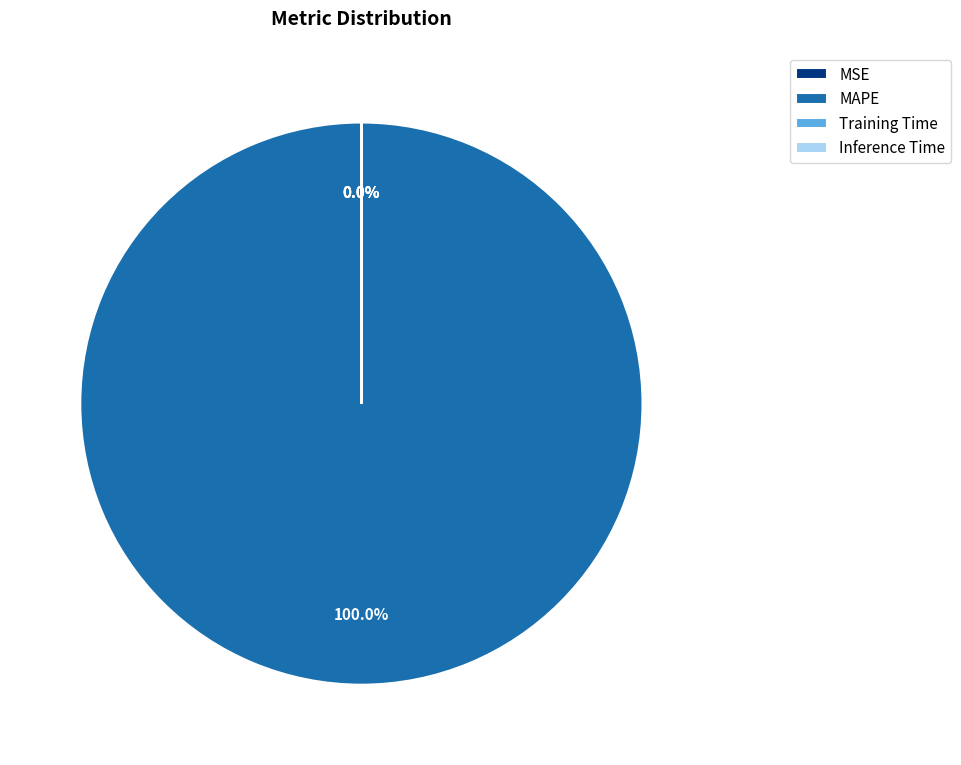

To the nearest percent, what percentage of the pie is MAPE?

100%